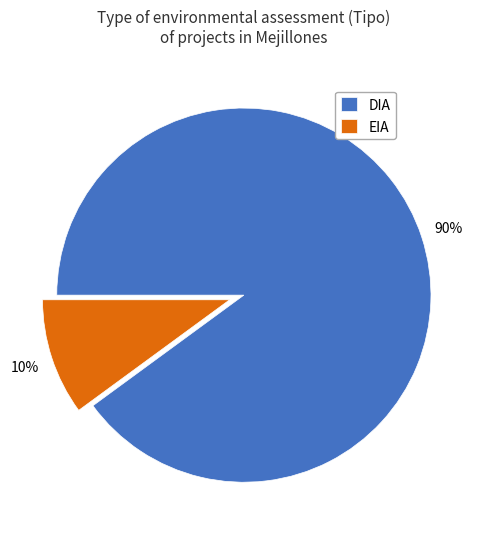

Do EIA and DIA together represent more than half of the pie?

Yes